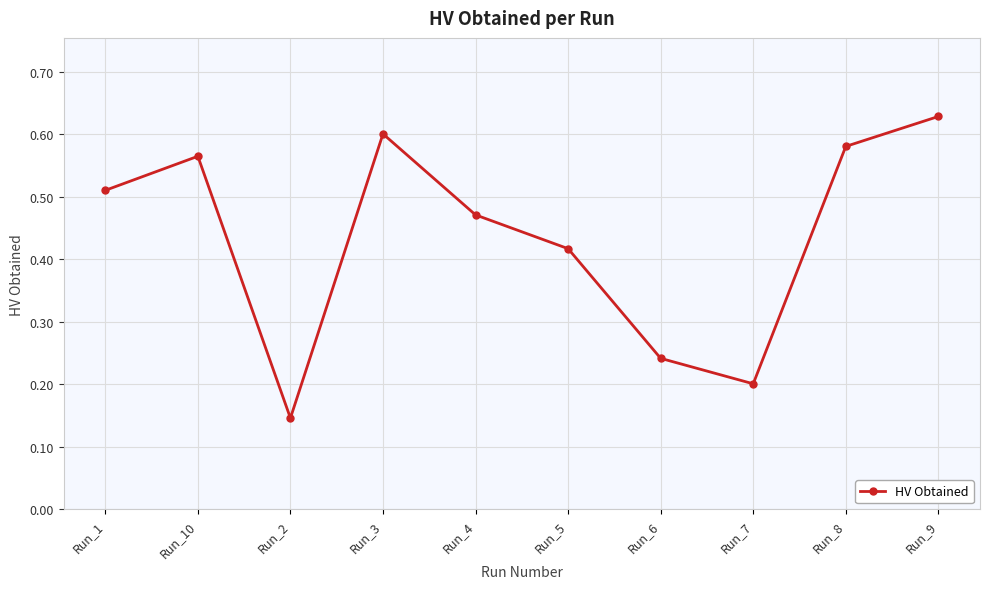

What is the difference between the values at Run_6 and Run_8?

0.3